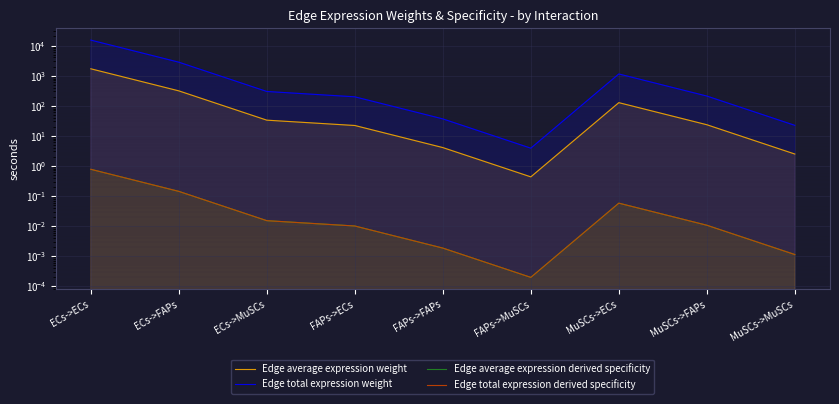

Where is the first local maximum for Edge average expression weight?

MuSCs->ECs